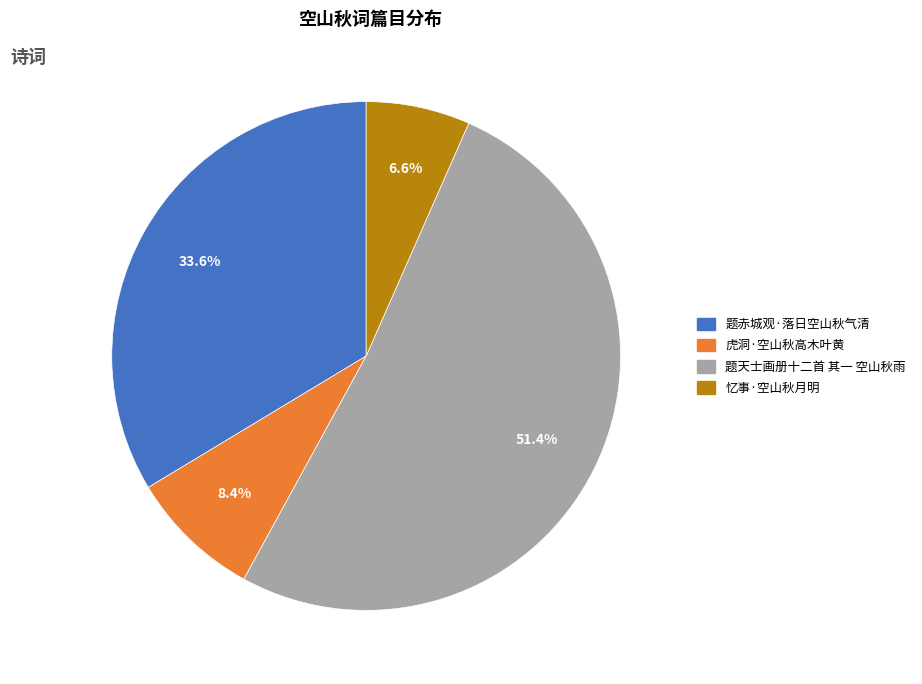

To the nearest percent, what is the combined percentage of 忆事·空山秋月明 and 虎洞·空山秋高木叶黄?

15%